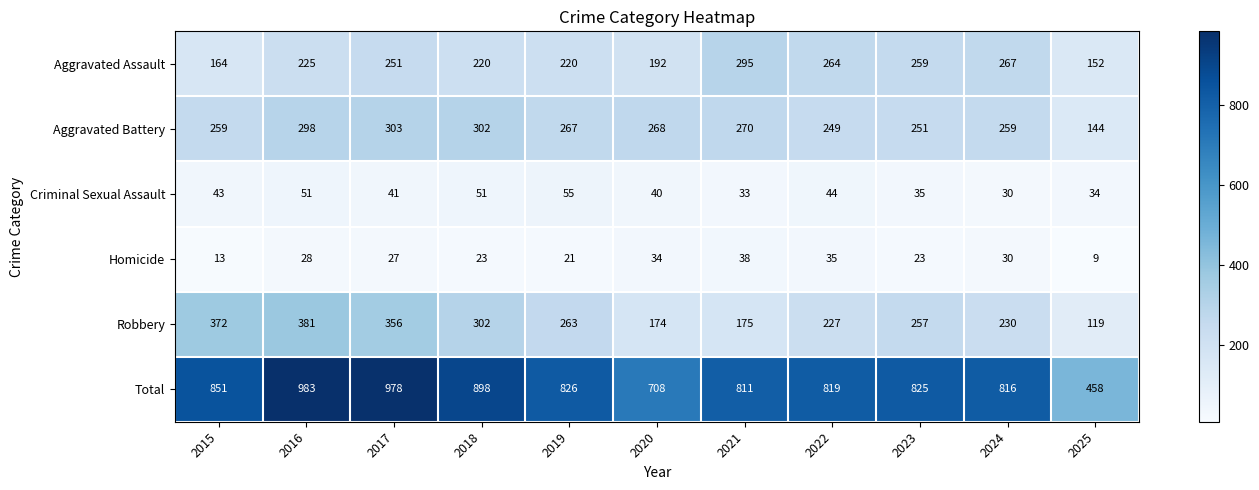

Which label corresponds to the smallest value in the chart?

2025